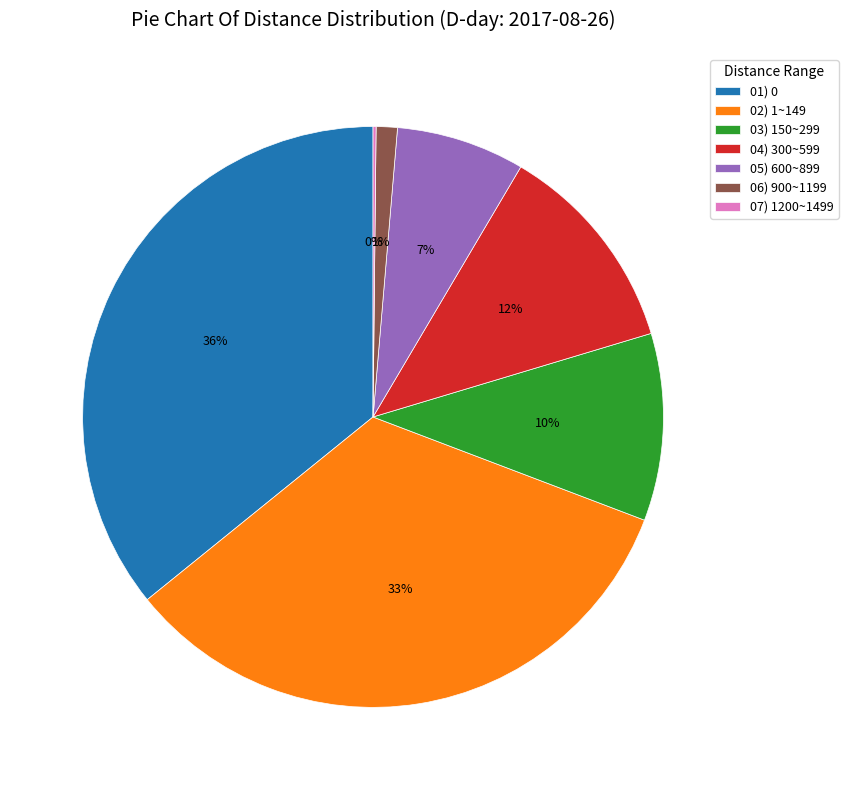

Is 02) 1~149 the majority of the pie?

No